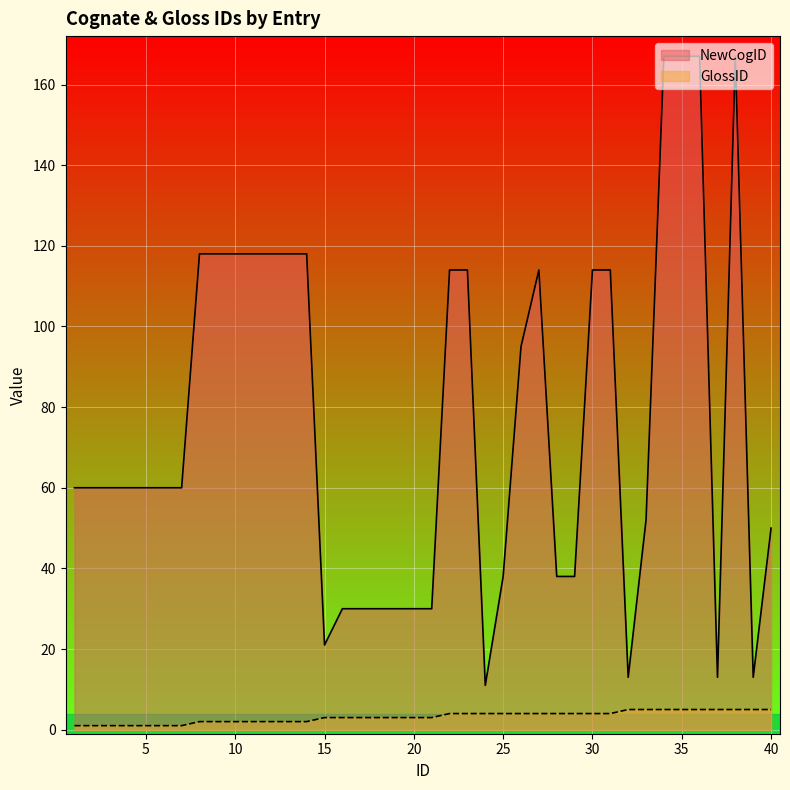

What is the sum of the GlossID values at 26 and 25?

8